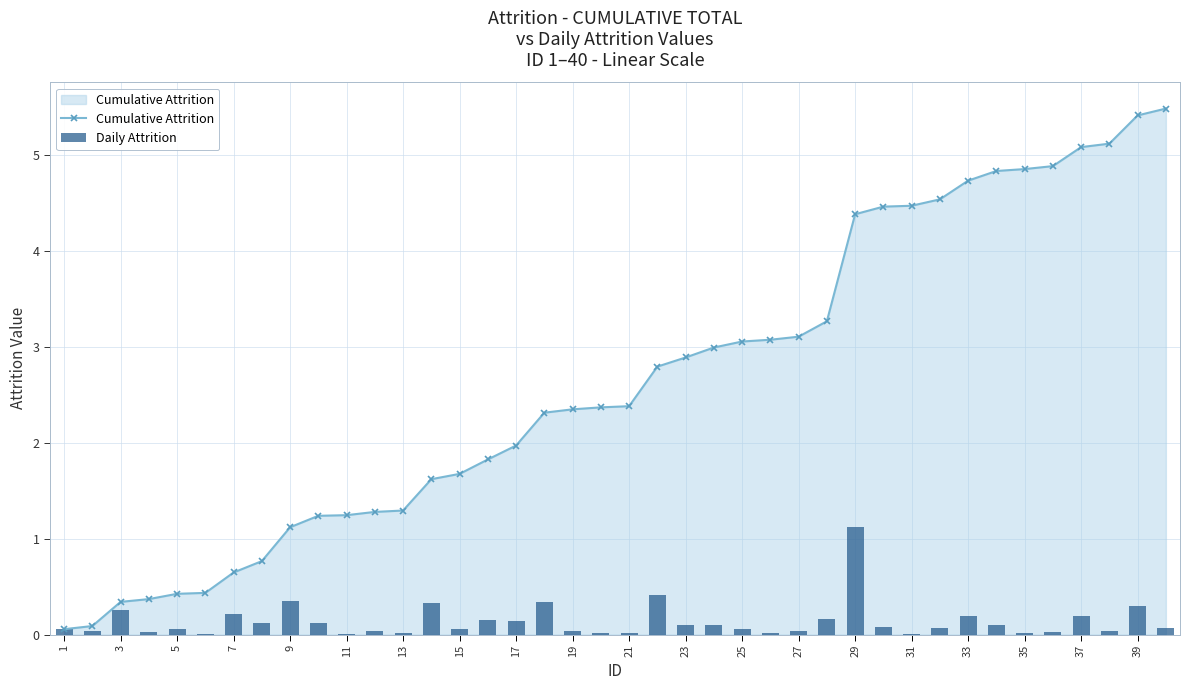

True or false: Cumulative Attrition has a value of 2.3 at 35.

False